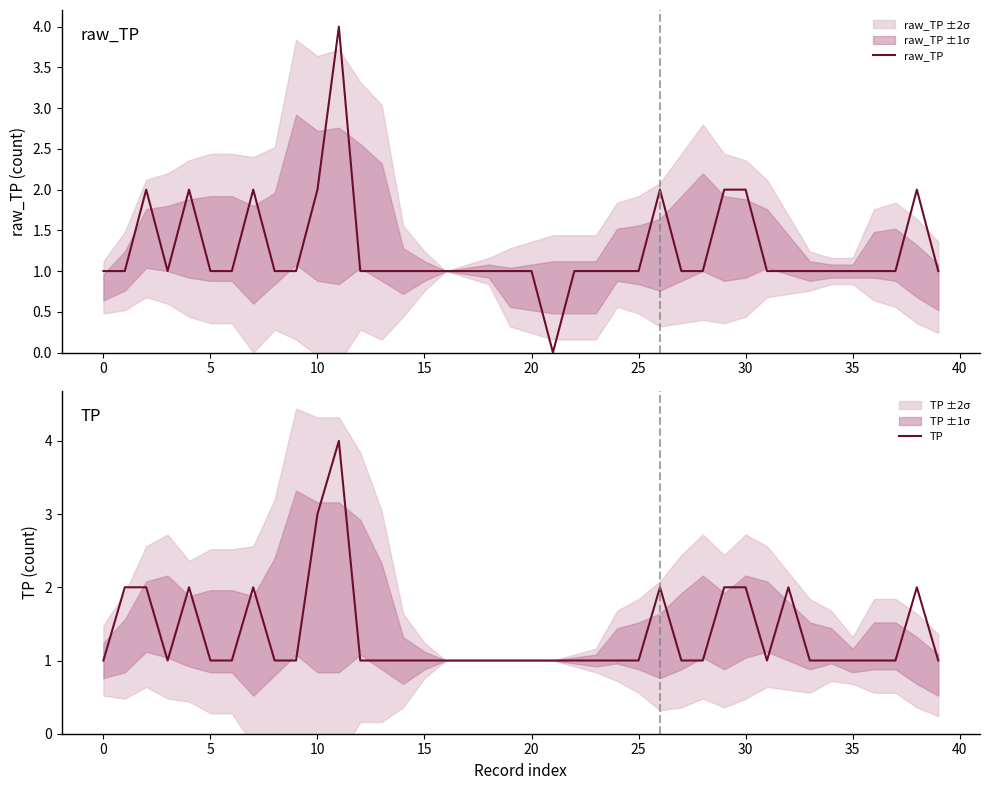

True or false: TP and raw_TP intersect in this chart.

False